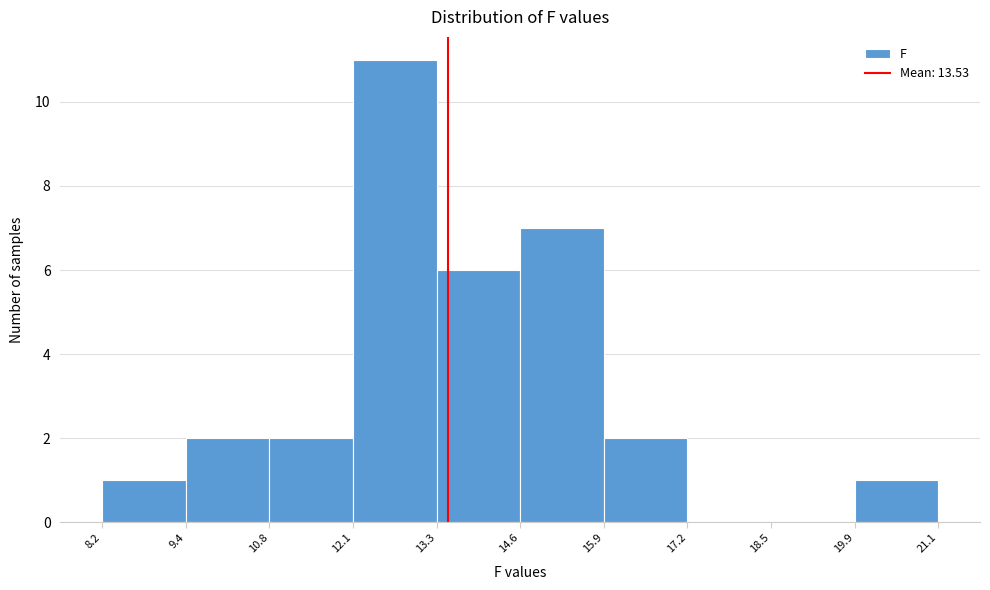

Reading left to right, transcribe this chart: for each bar, give the range it covers on the x-axis and its height. The values are not printed on the chart, so give them approximately, as read against the axis.

8.2 to 9.4: 1
9.4 to 10.8: 2
10.8 to 12.1: 2
12.1 to 13.3: 11
13.3 to 14.6: 6
14.6 to 15.9: 7
15.9 to 17.2: 2
17.2 to 18.5: 0
18.5 to 19.9: 0
19.9 to 21.1: 1